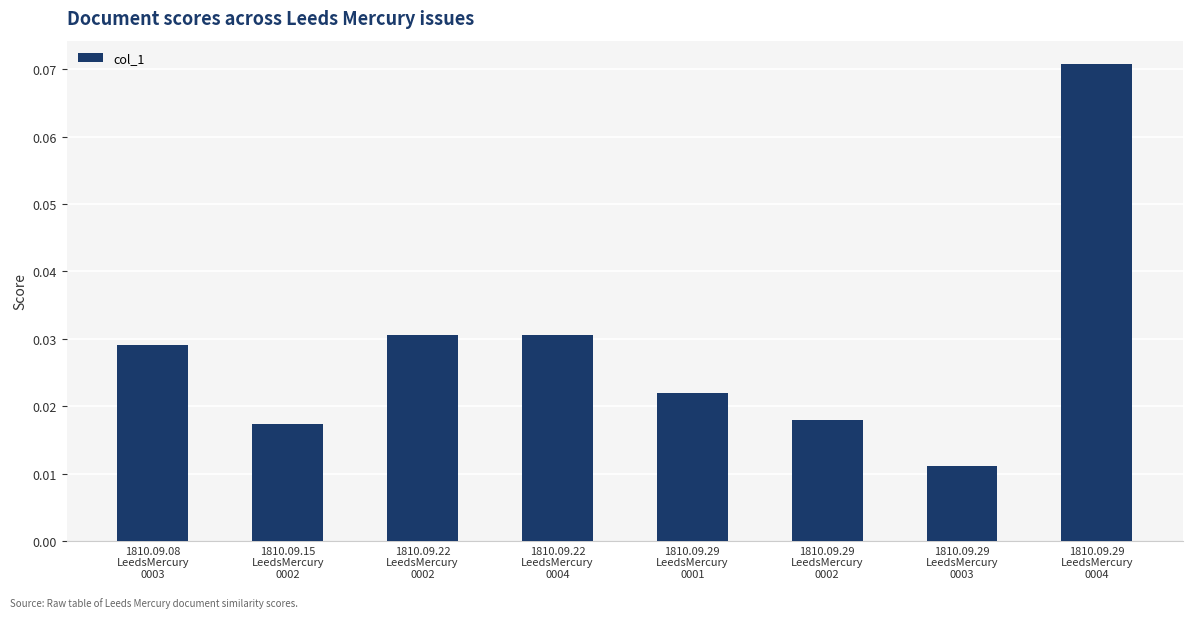

Count the values in the range 0 to 1.

8